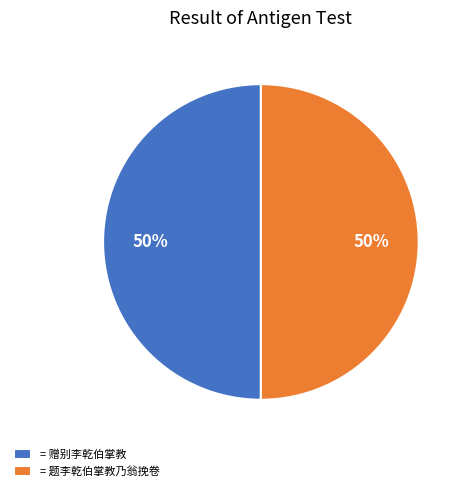

True or false: = 赠别李乾伯掌教 accounts for 42% of the total.

False